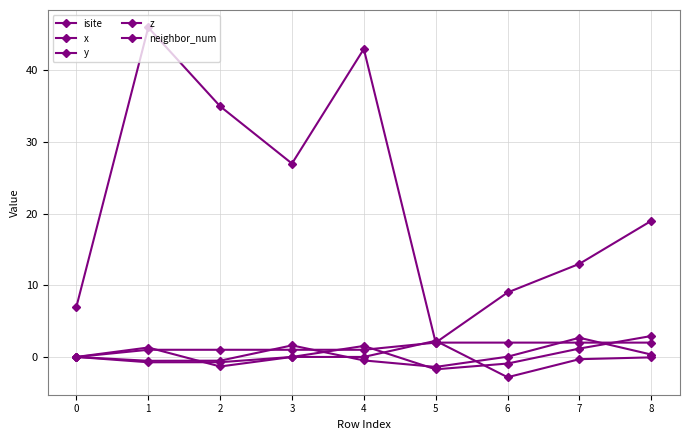

How many lines are shown in the chart?

5